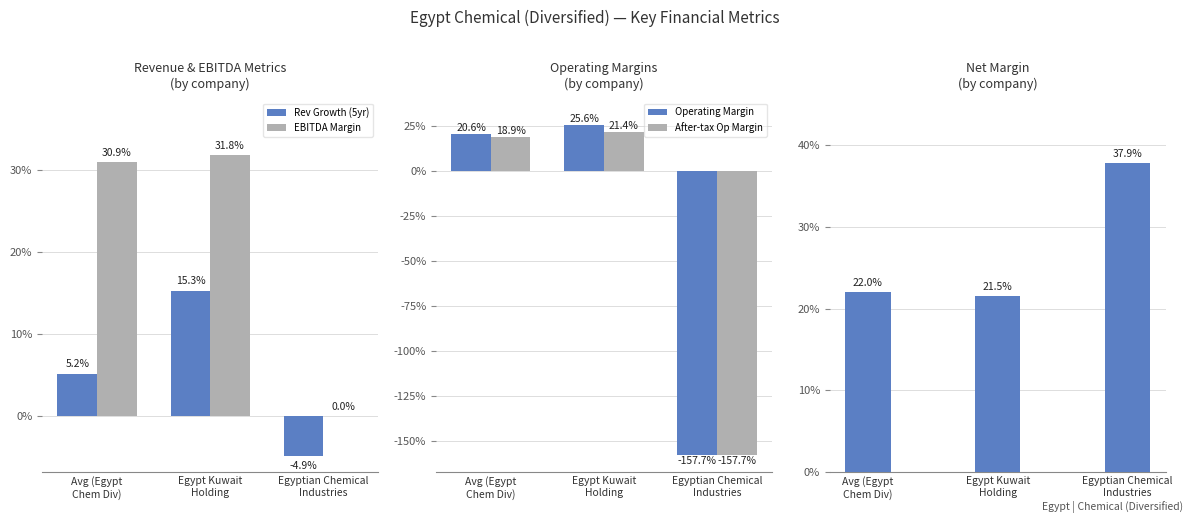

True or false: Operating Margin has a value of 31.2 at Avg (Egypt
Chem Div).

False